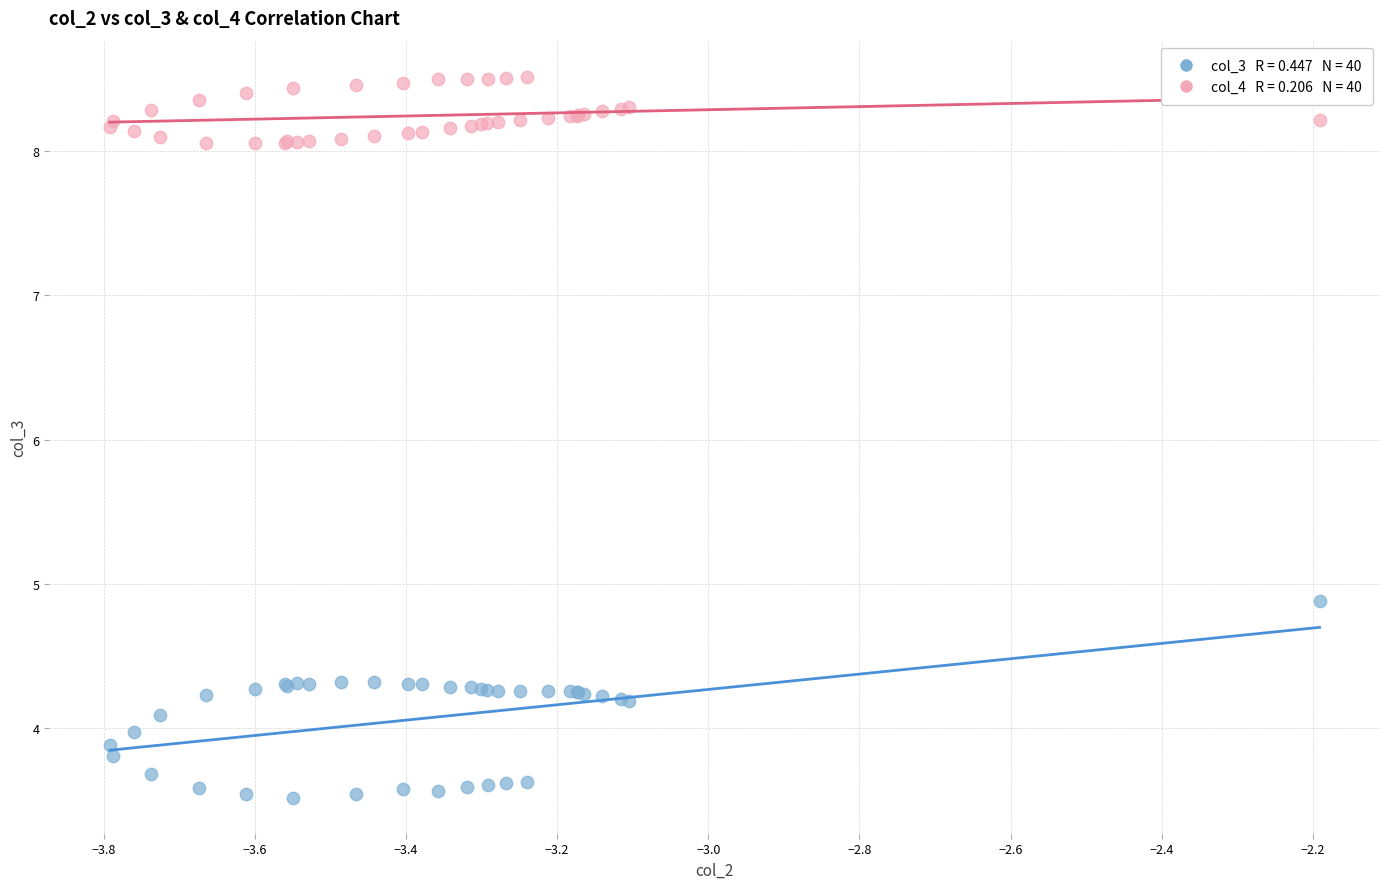

Across all series, what Y value is closest to 6?

4.9